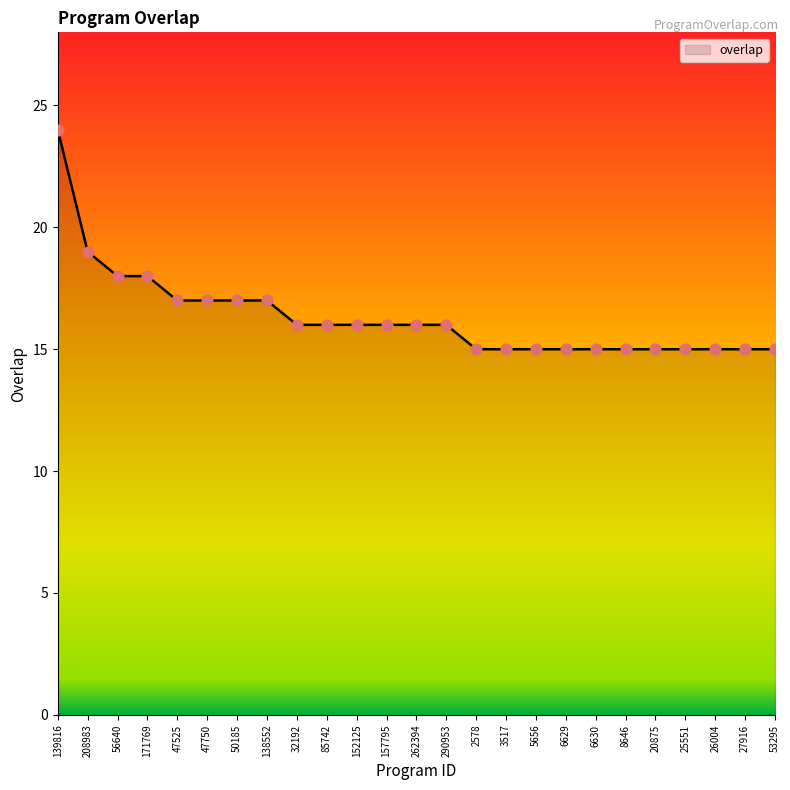

What is the approximate value at 2578?

15